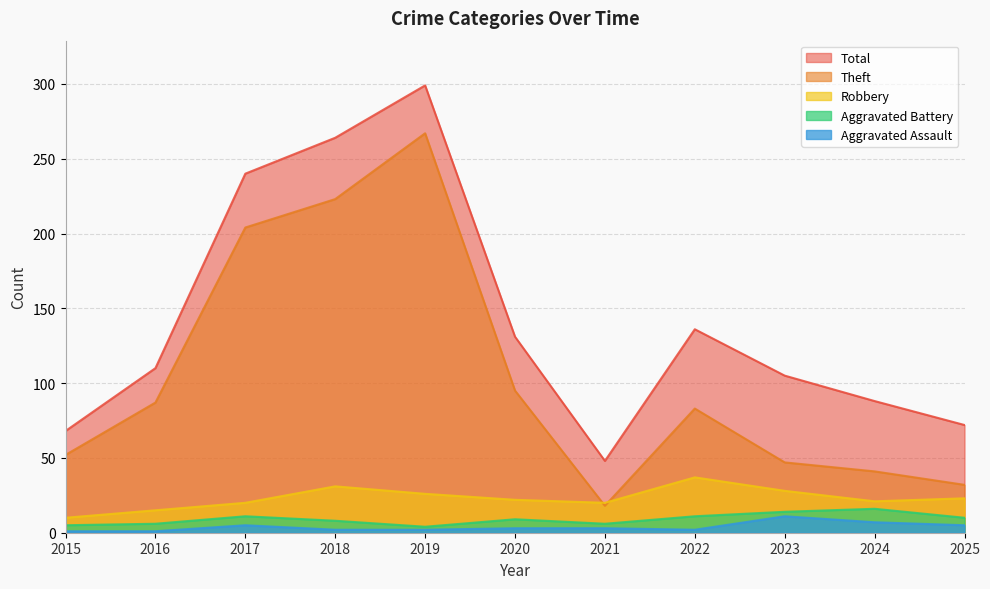

List the labels in order of Total value, smallest first.

2021, 2015, 2025, 2024, 2023, 2016, 2020, 2022, 2017, 2018, 2019